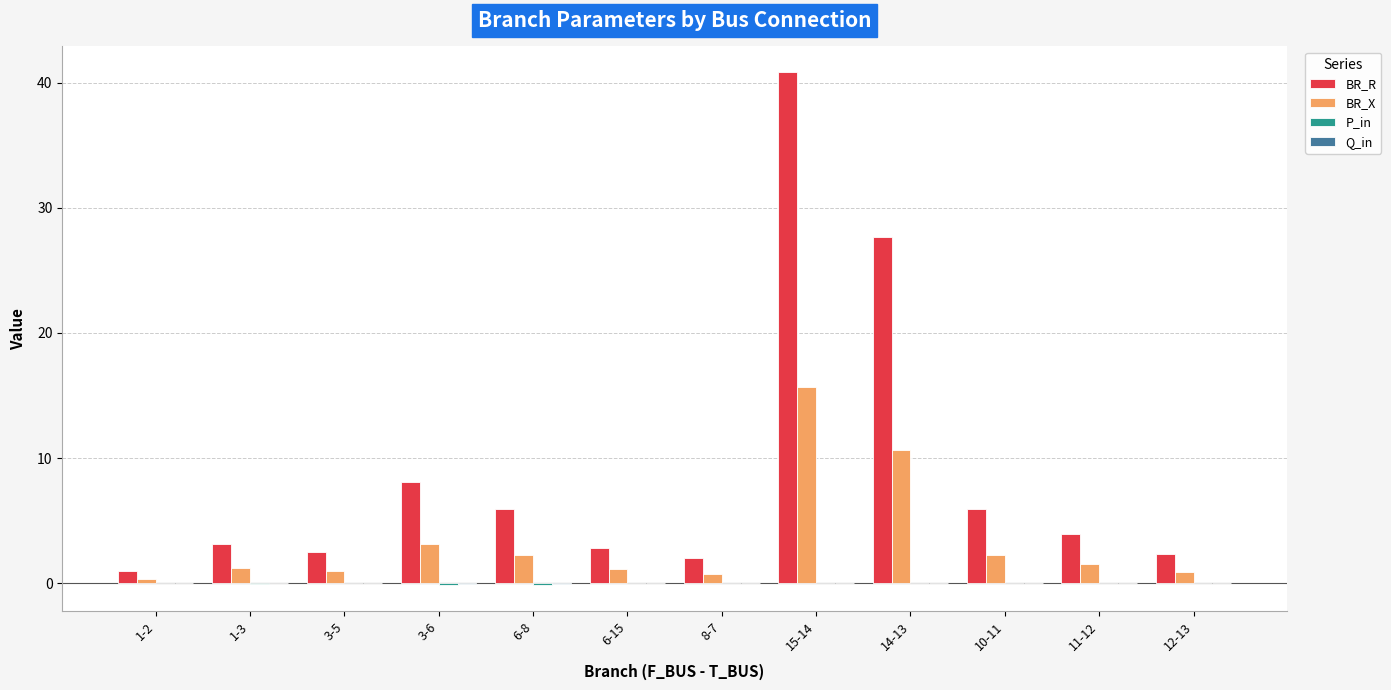

What is the sum of all BR_X values?

40.8